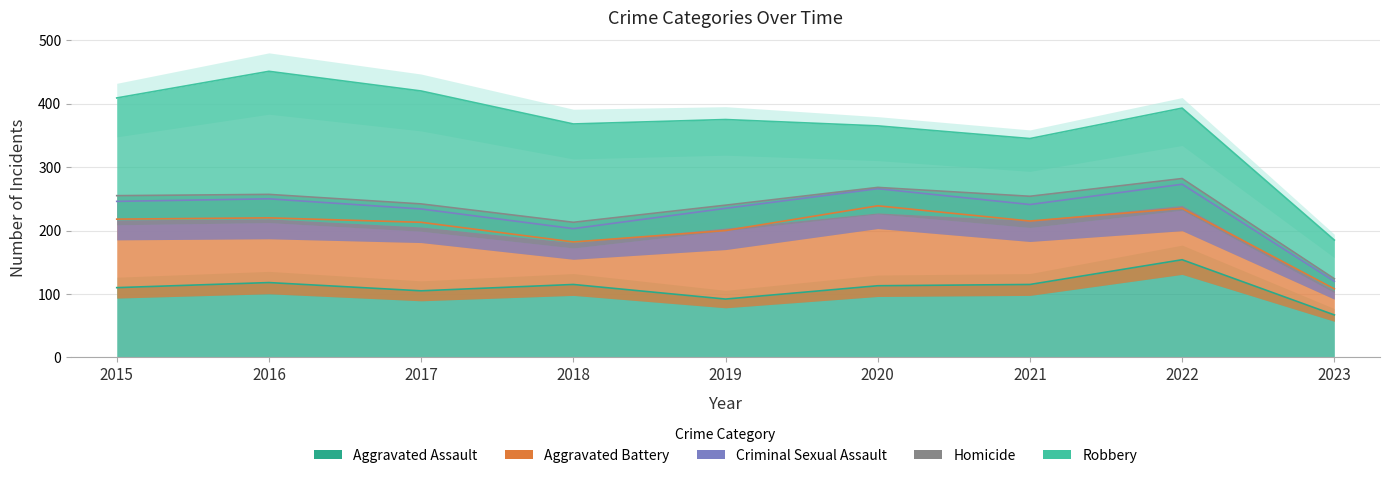

What value does the Robbery series have at 2020, to the nearest 5?

95